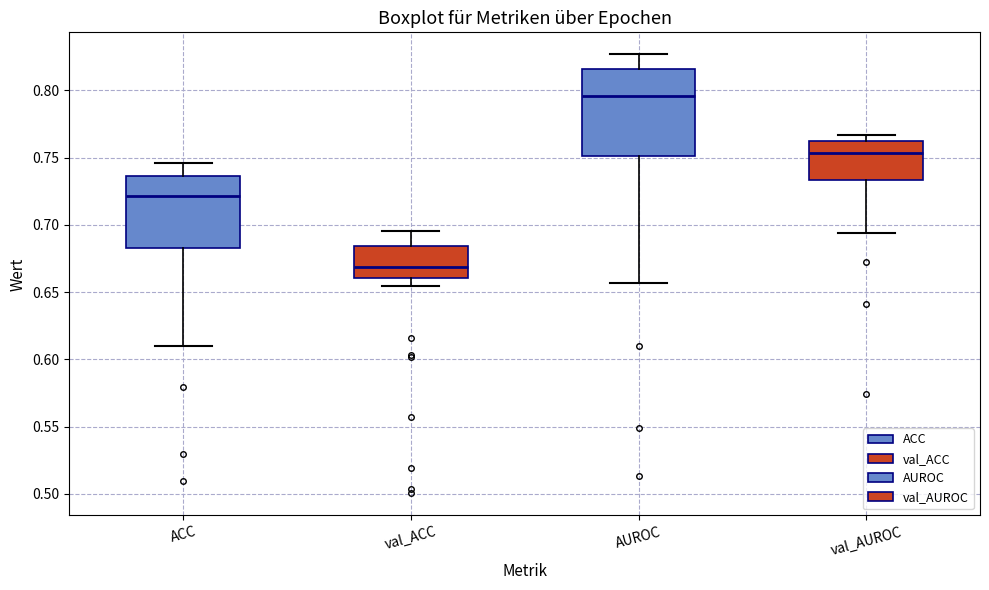

Reading left to right, read every box against the y-axis: the position of its median line, the range the box covers, and the ends of its whiskers. The values are not printed on the chart, so give them approximately, as read against the axis.

ACC: median 0.720, box 0.685 to 0.735, whiskers 0.610 to 0.745
val_ACC: median 0.670, box 0.660 to 0.685, whiskers 0.655 to 0.695
AUROC: median 0.795, box 0.750 to 0.815, whiskers 0.655 to 0.825
val_AUROC: median 0.755, box 0.735 to 0.760, whiskers 0.695 to 0.765